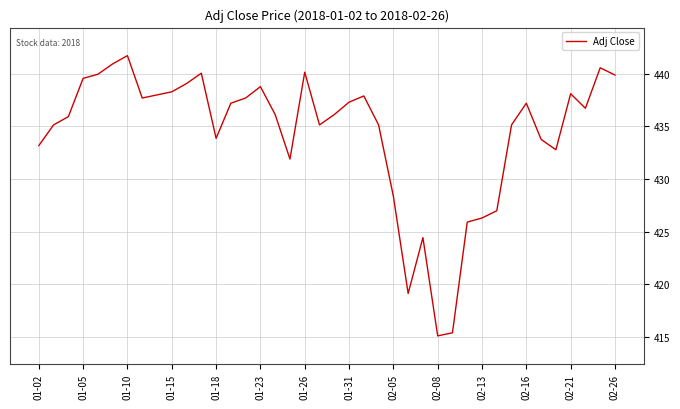

Does the chart display data point markers on the line(s)?

No